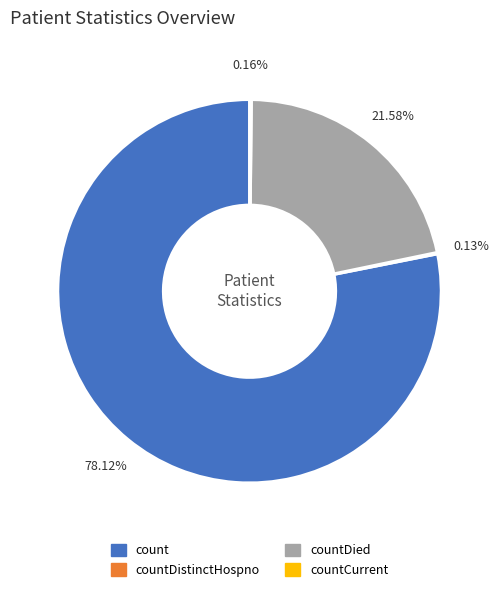

Is there any slice that represents more than half of the pie?

Yes